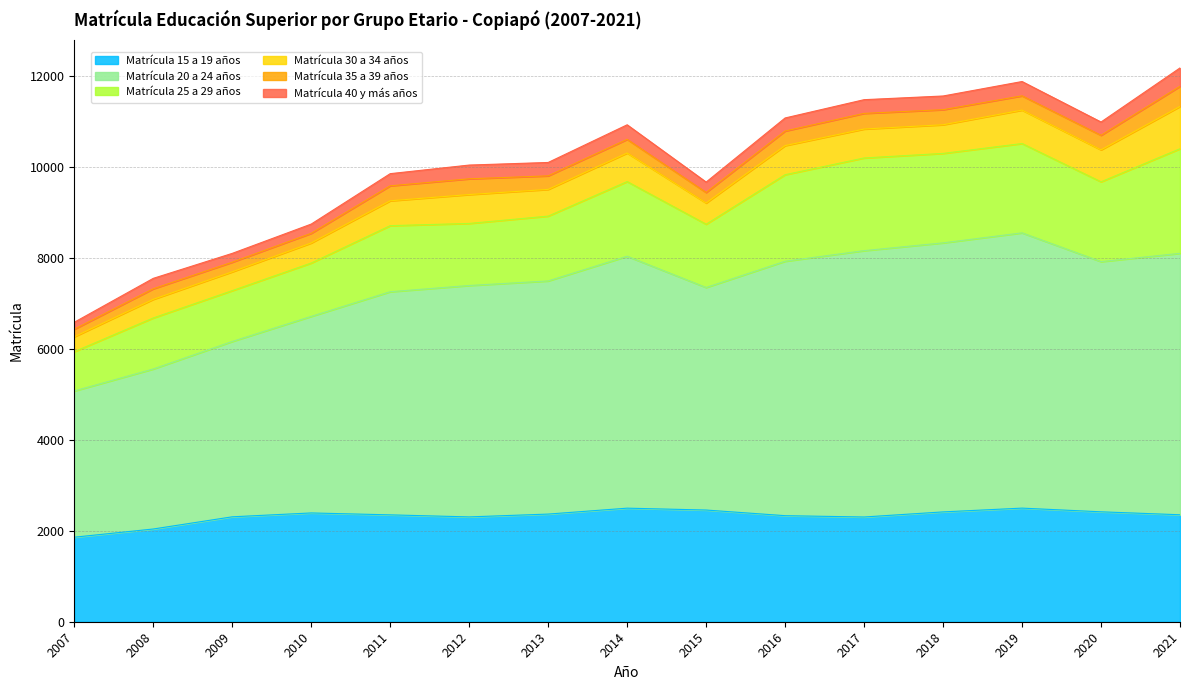

What is the average value of the Matrícula 40 y más años series?

273